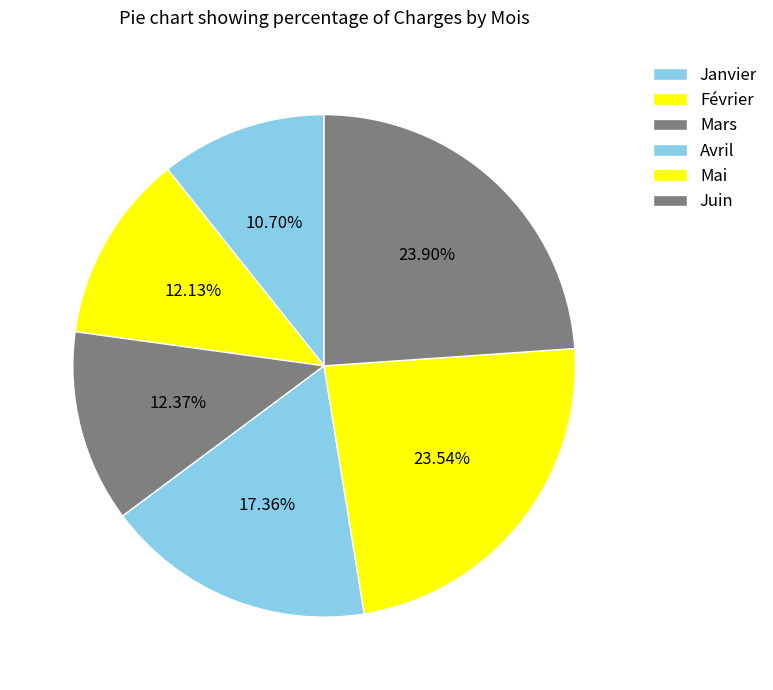

To the nearest percent, what is the difference between the Mars and Janvier slice percentages?

2%